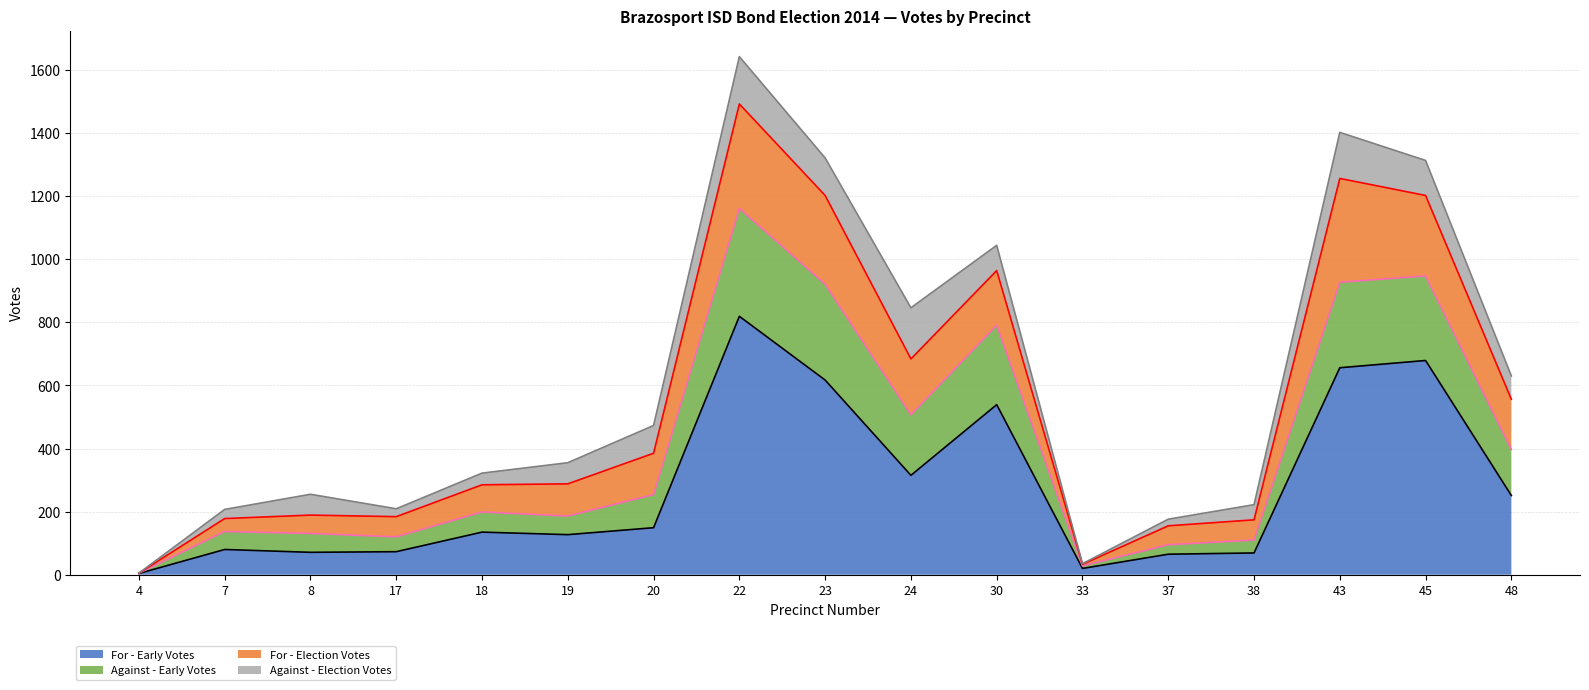

List the labels in order of For - Early Votes value, largest first.

22, 45, 43, 23, 30, 24, 48, 20, 18, 19, 7, 17, 8, 38, 37, 33, 4